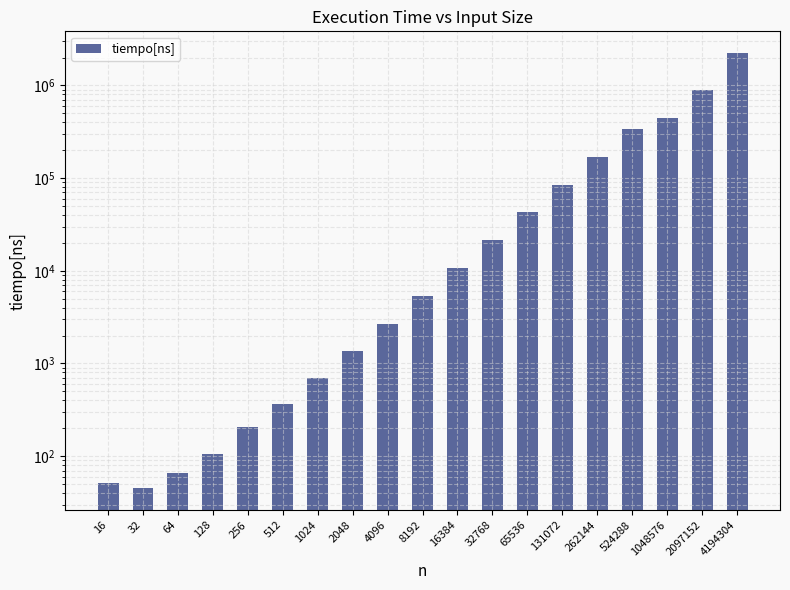

Between 4194304 and 64, which is larger?

4194304